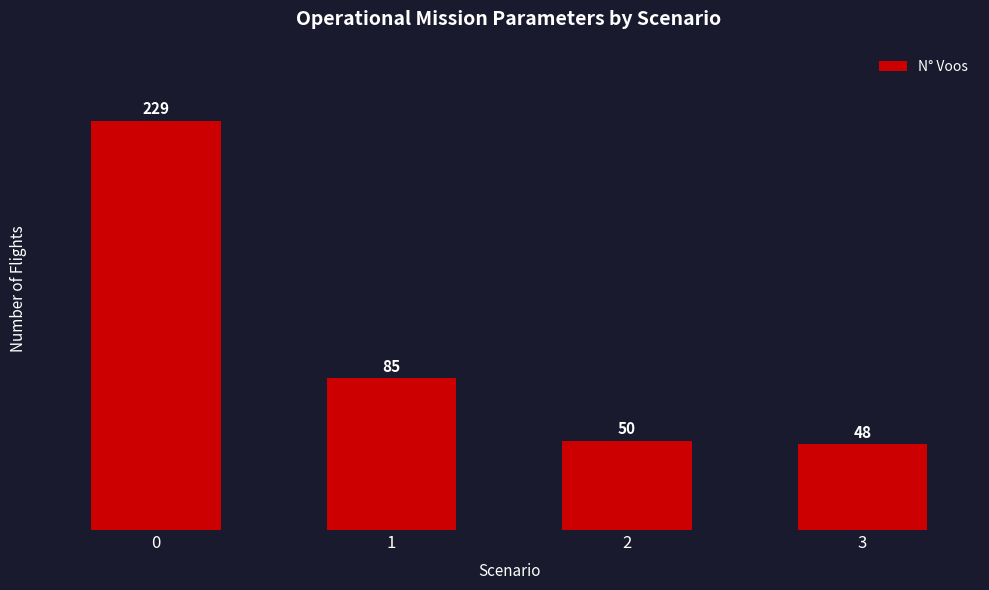

Does the chart contain stacked bars?

No